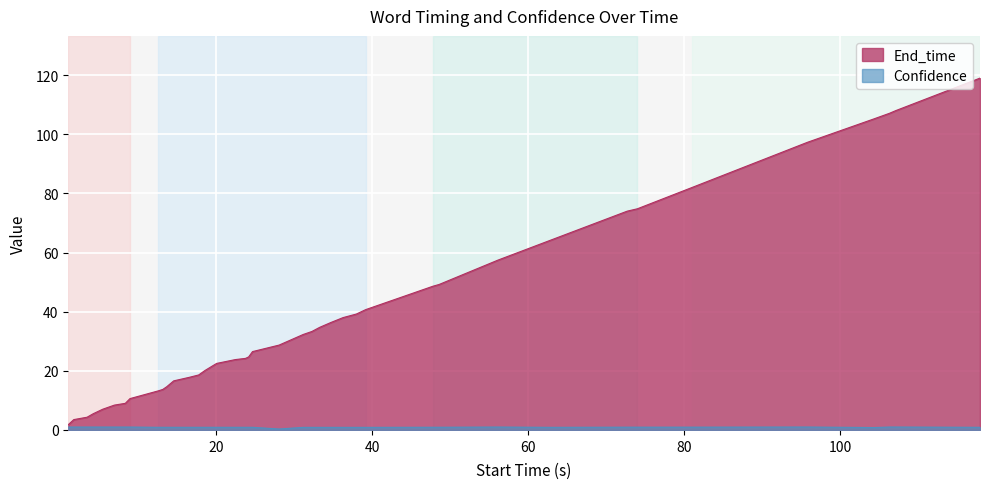

How many values in the End_time series are below 28?

20